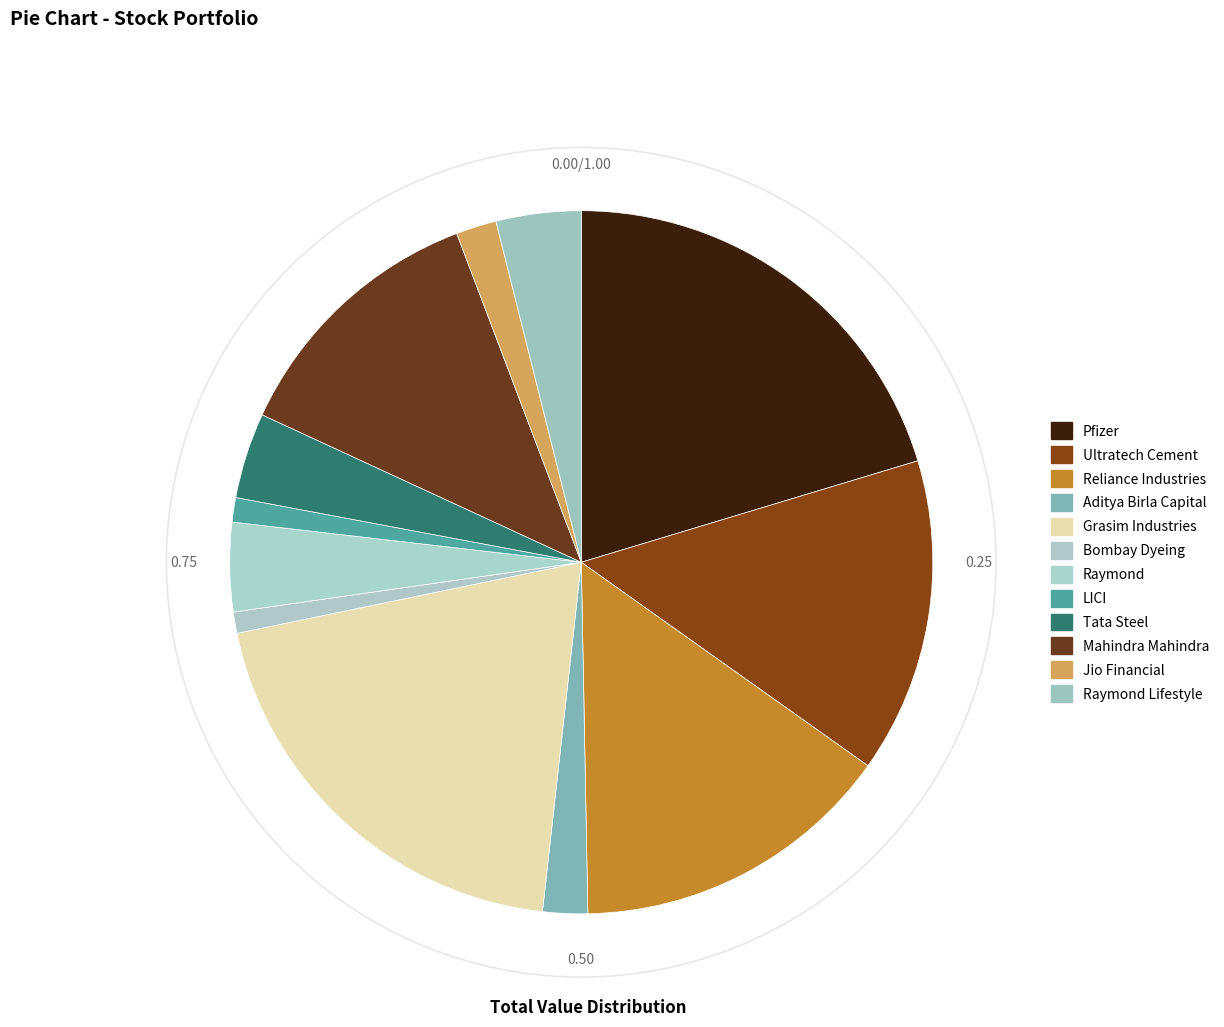

To the nearest percent, what percentage of the pie is Raymond?

4%